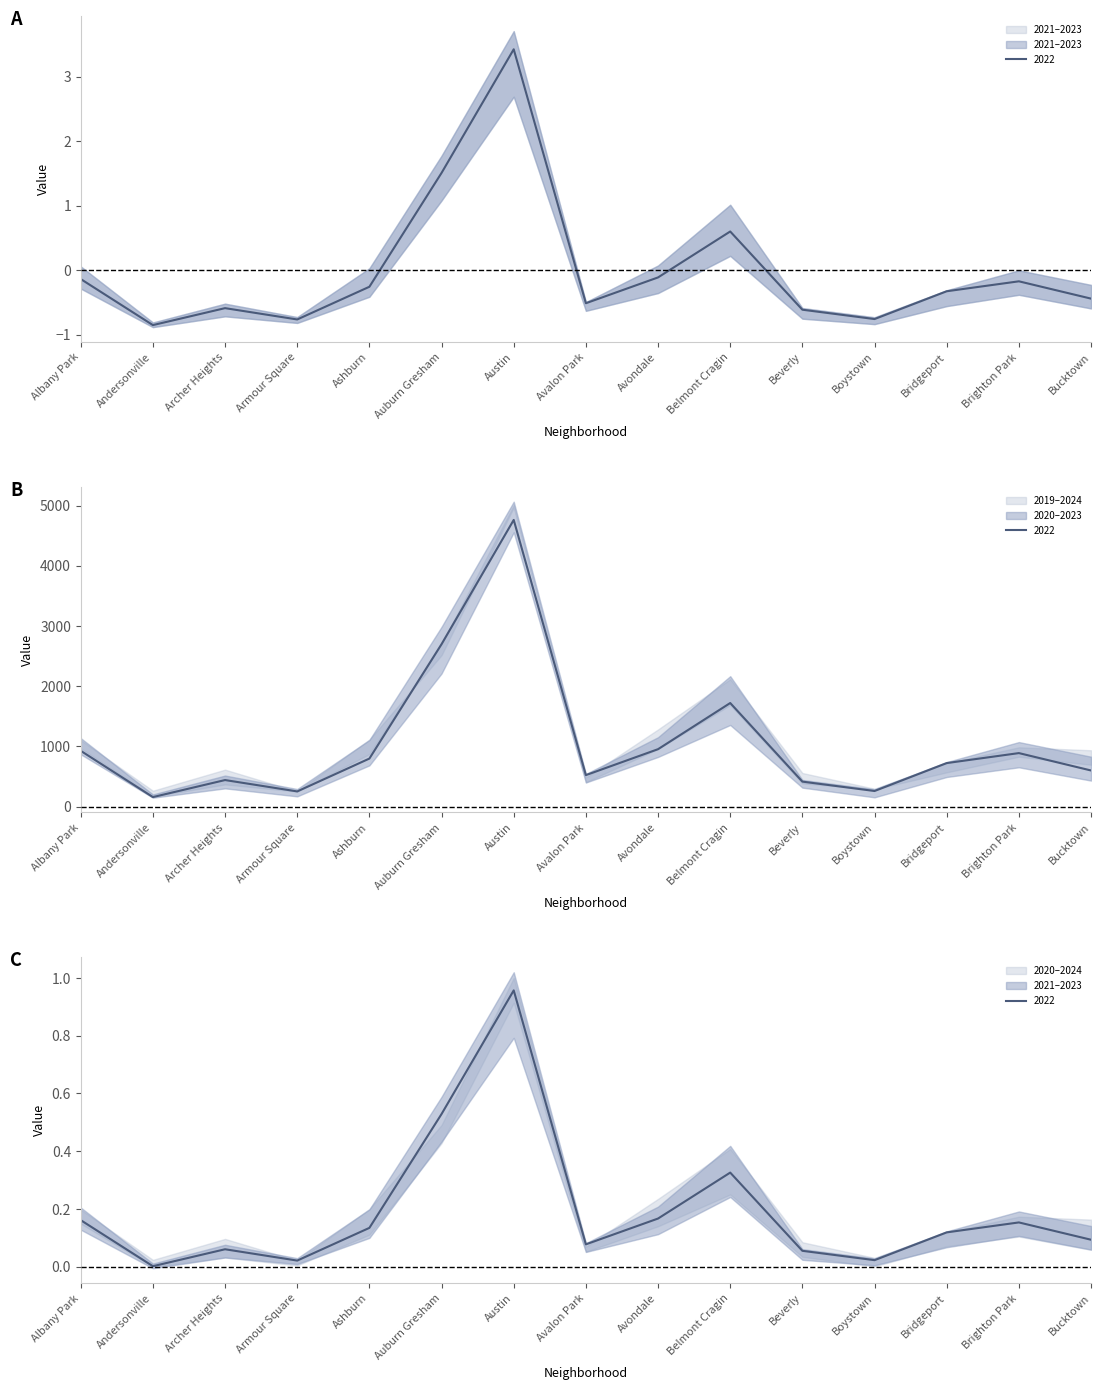

Between Auburn Gresham and Beverly, which series saw the biggest shift?

2020